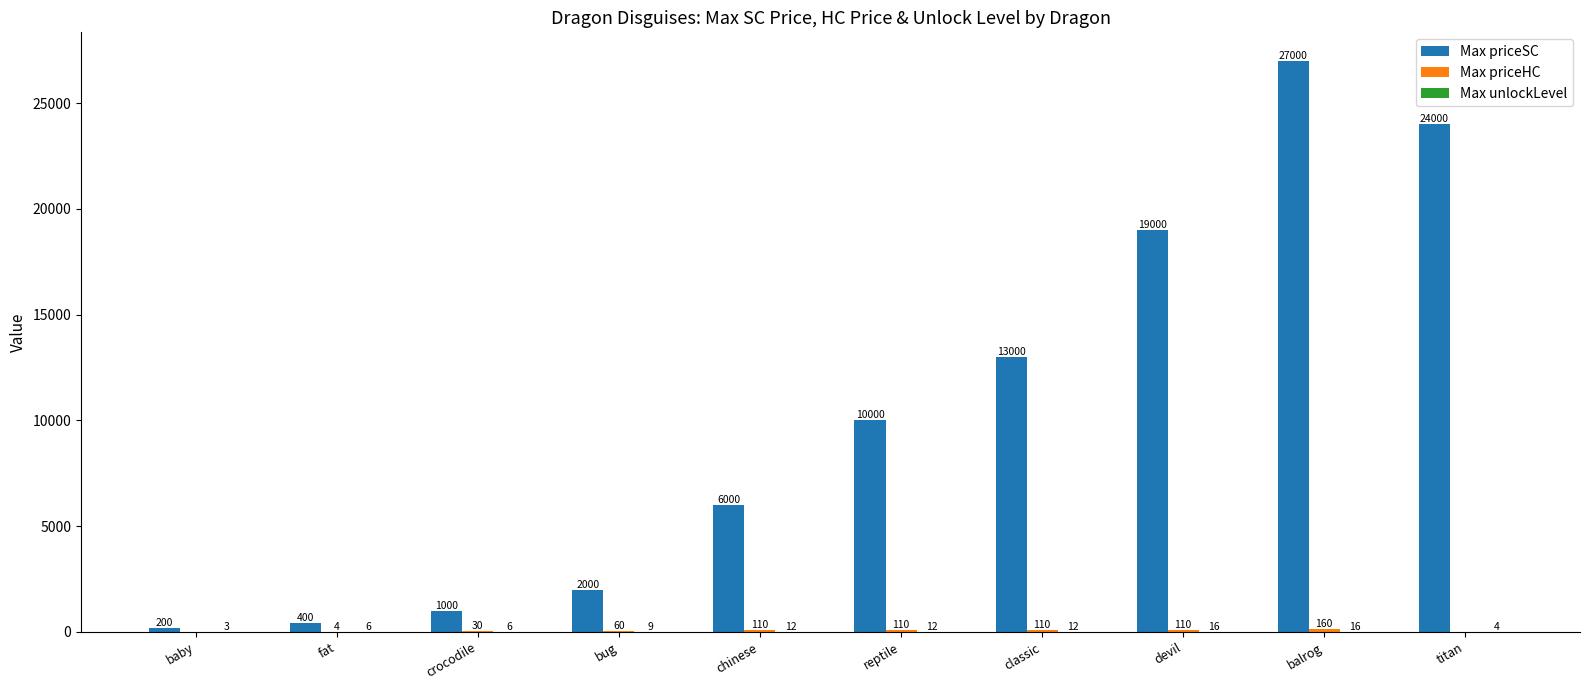

How many groups of bars are there?

10